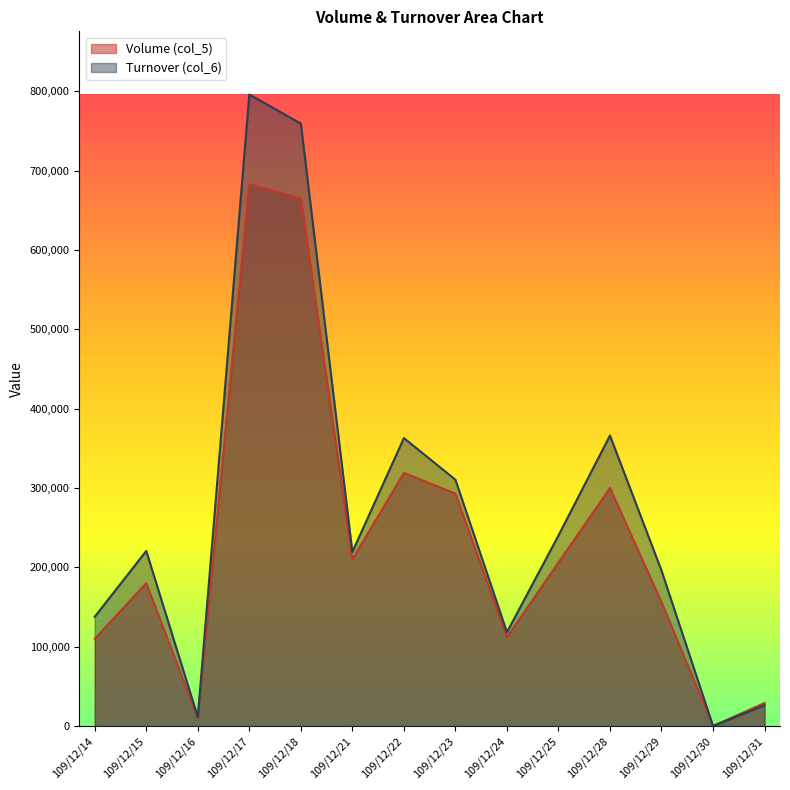

How many lines are shown in the chart?

2